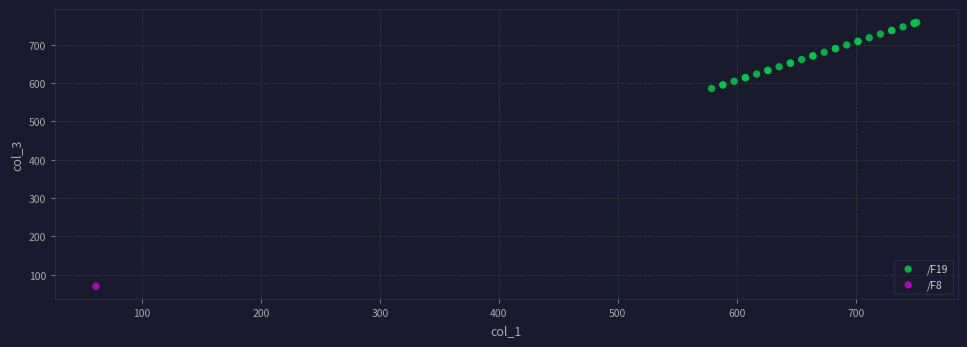

What are all the series names shown in the legend?

/F19, /F8